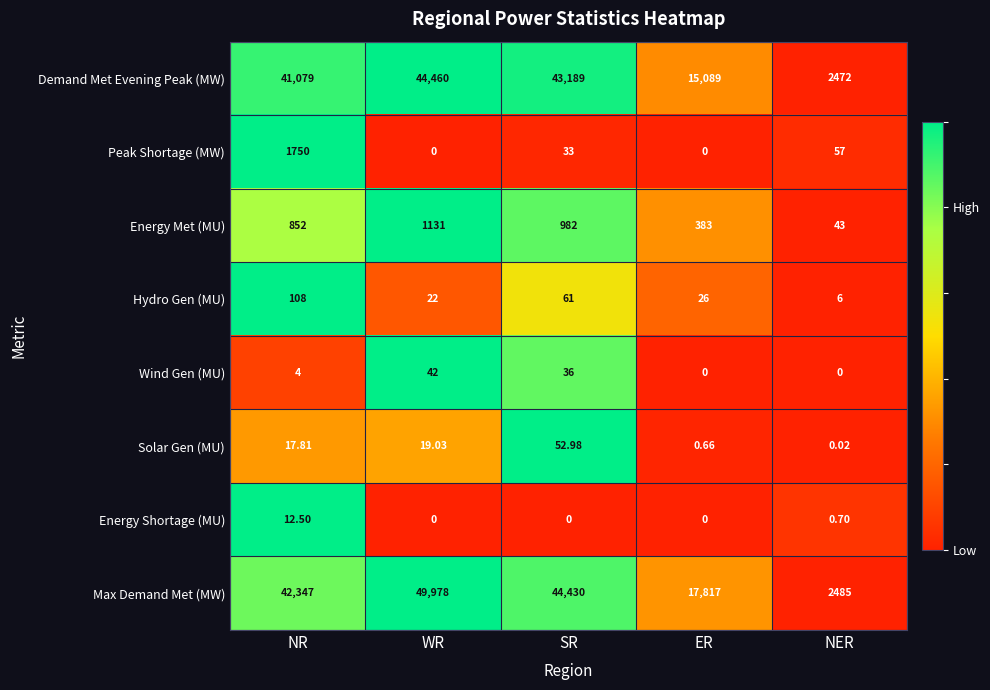

At which label is Wind Gen (MU) closest to 21?

SR